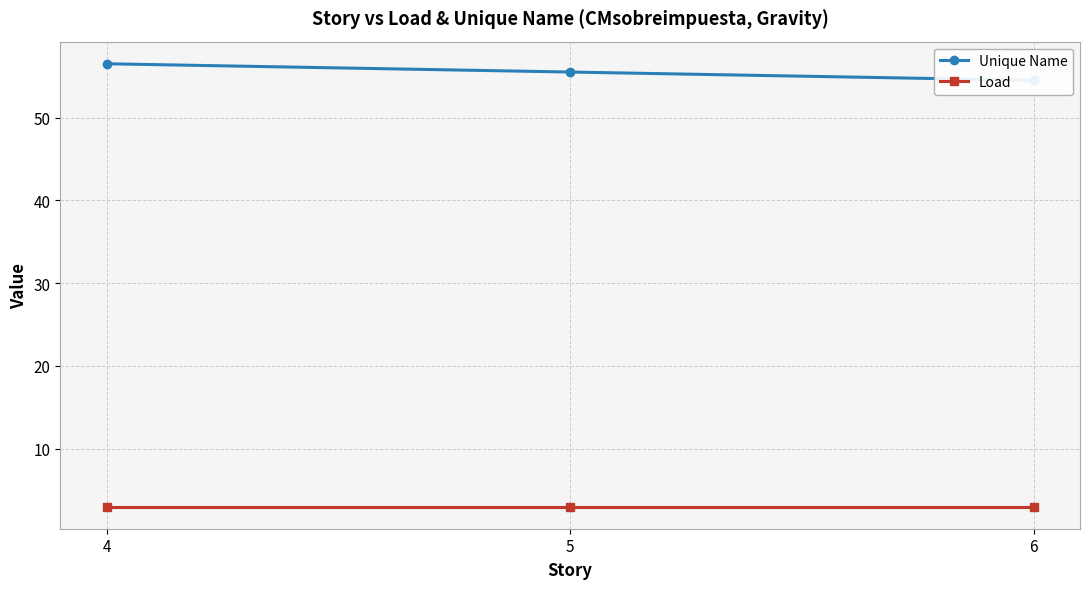

How many data points in Unique Name are above 55?

2